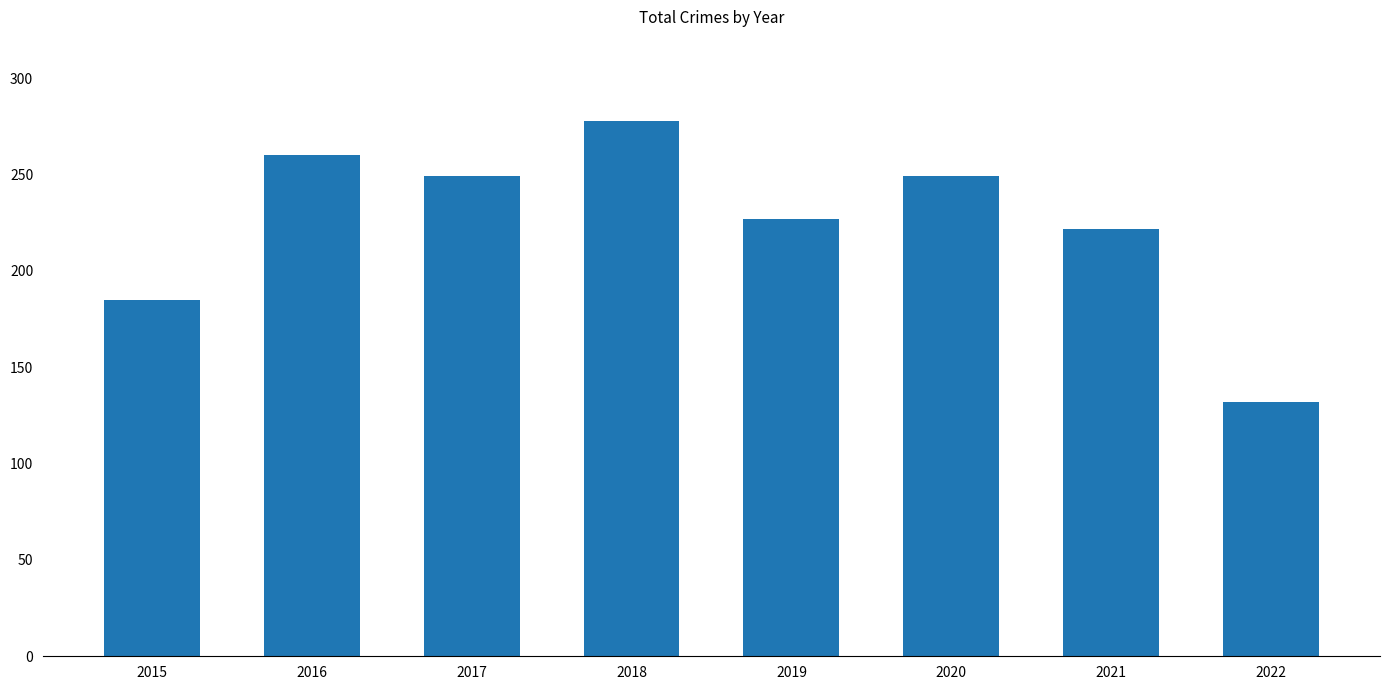

True or false: the data shows 222 at 2021.

True